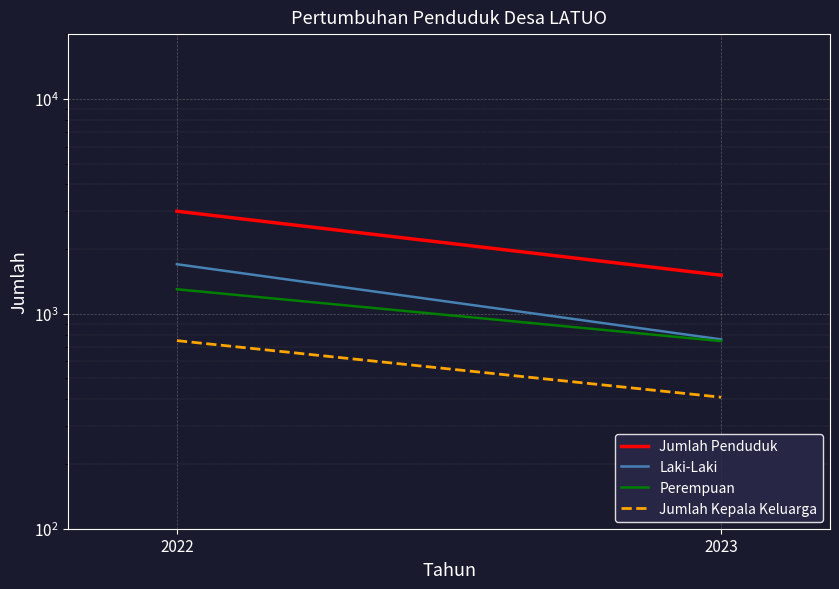

How many data points does each series have?

2